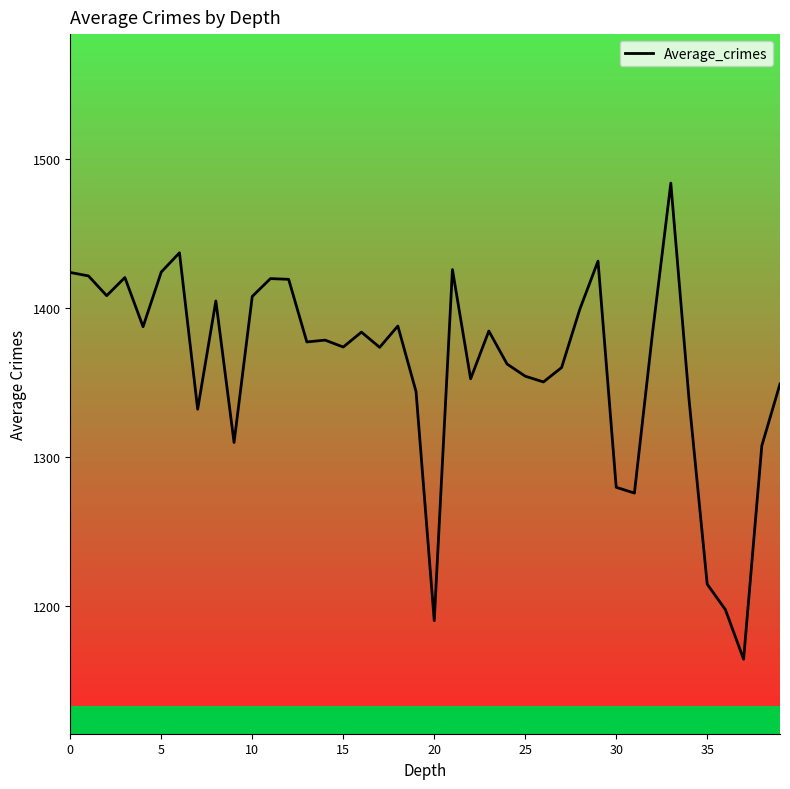

What is the maximum value shown in the chart?

1484.0